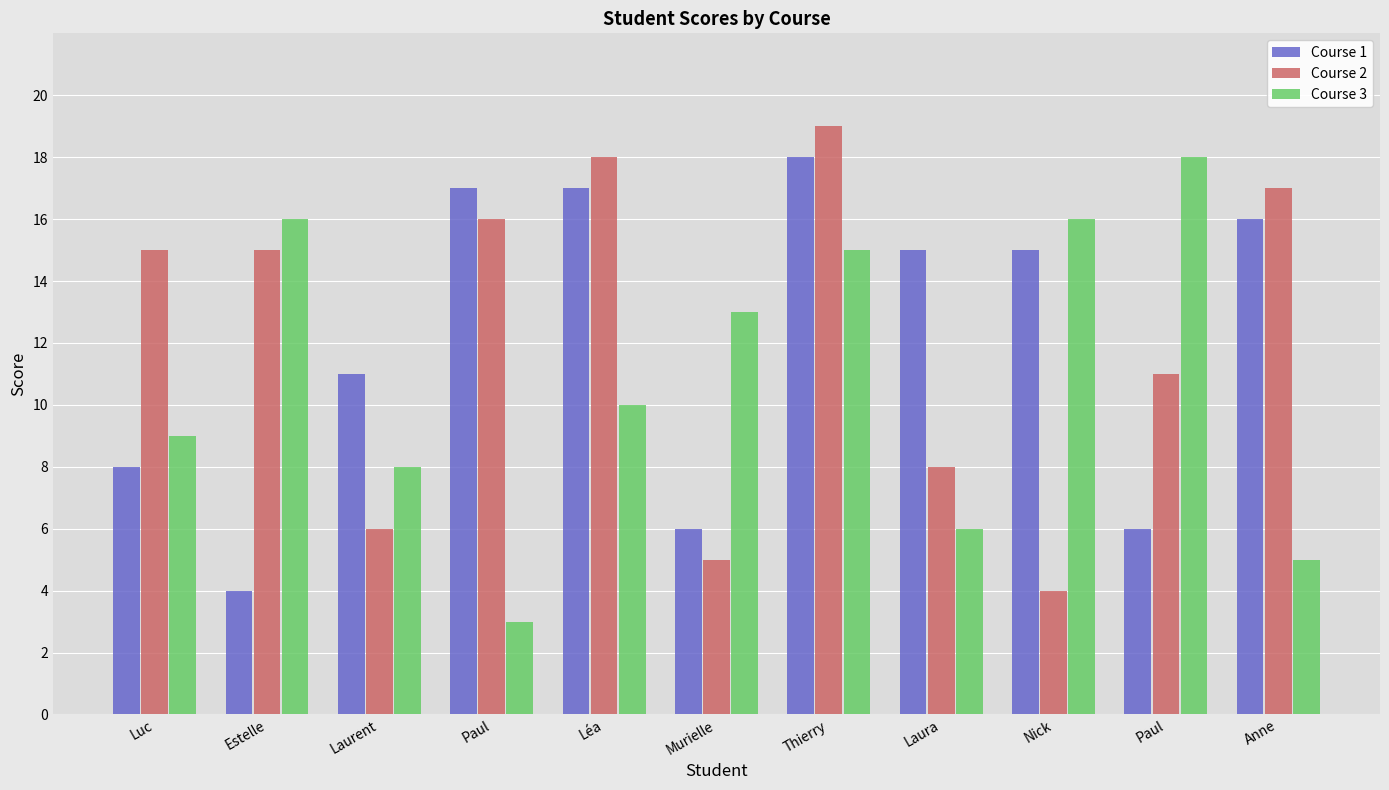

What are all the series names shown in the legend?

Course 1, Course 2, Course 3